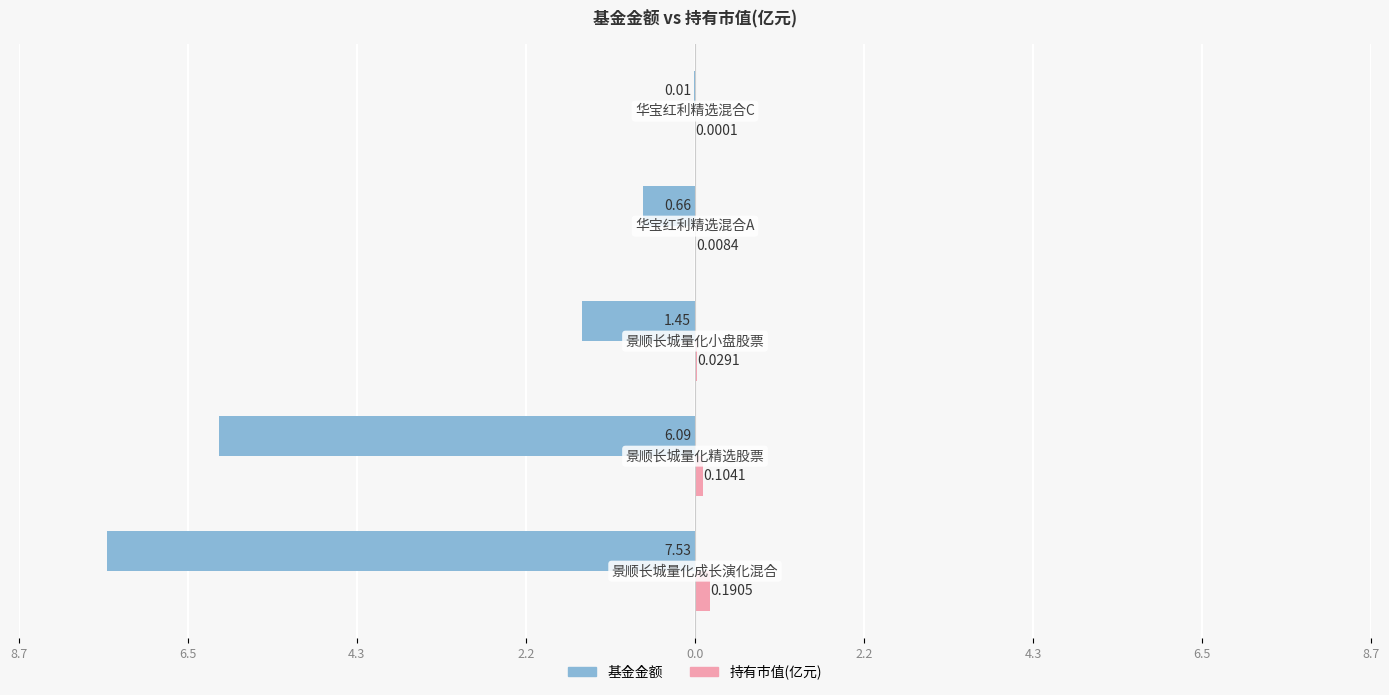

What are all the series names shown in the legend?

基金金额, 持有市值(亿元)